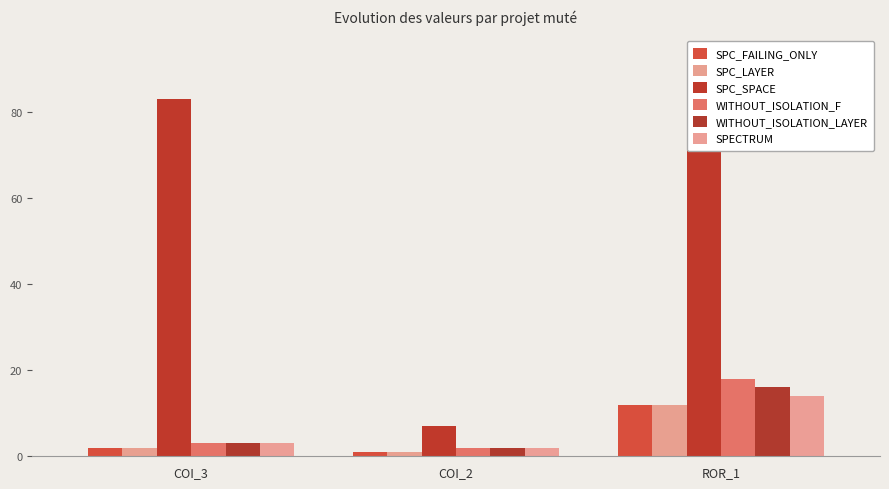

Between COI_2 and ROR_1, which series saw the biggest shift?

SPC_SPACE